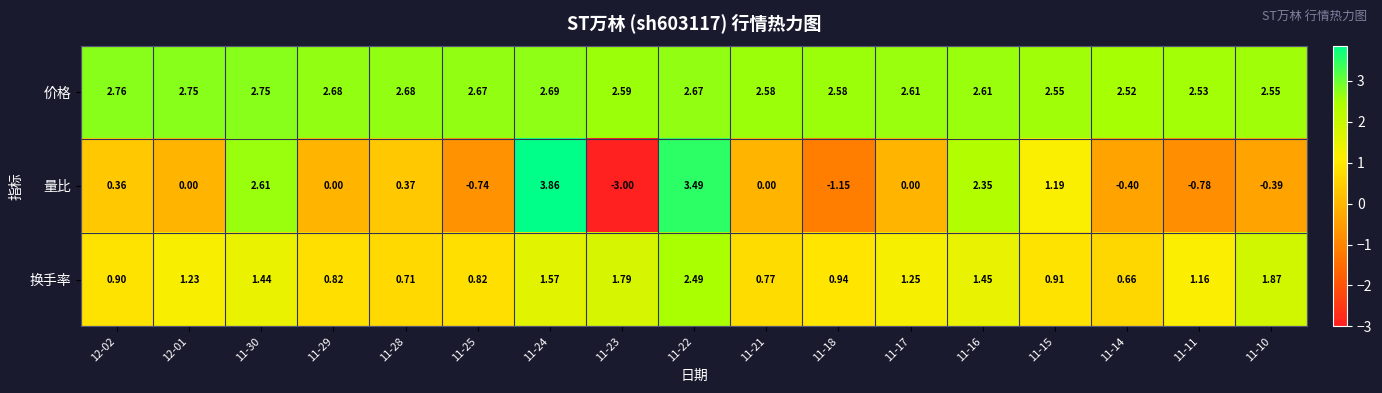

Which series has the largest total across all categories?

价格